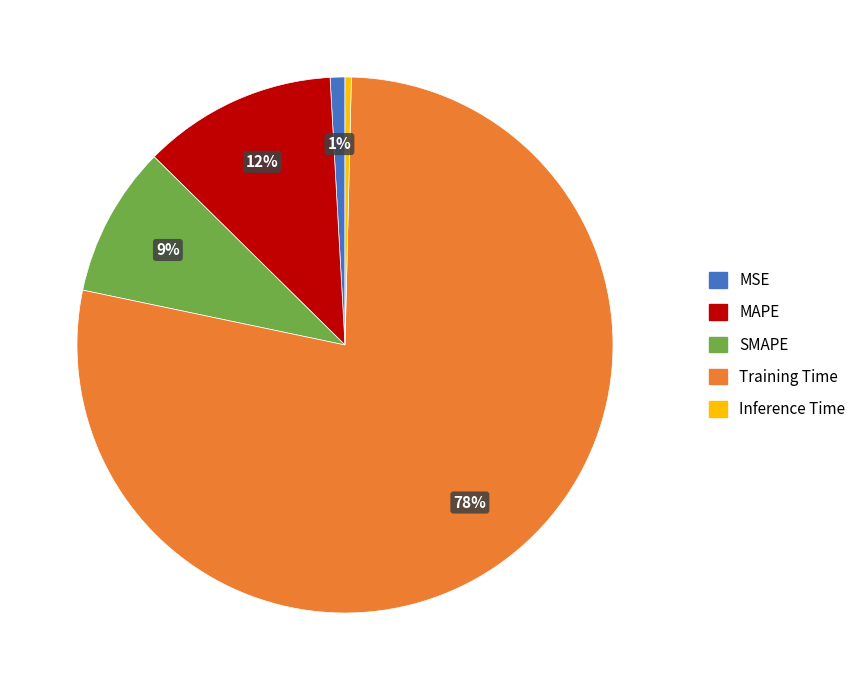

True or false: MAPE accounts for 22% of the total.

False